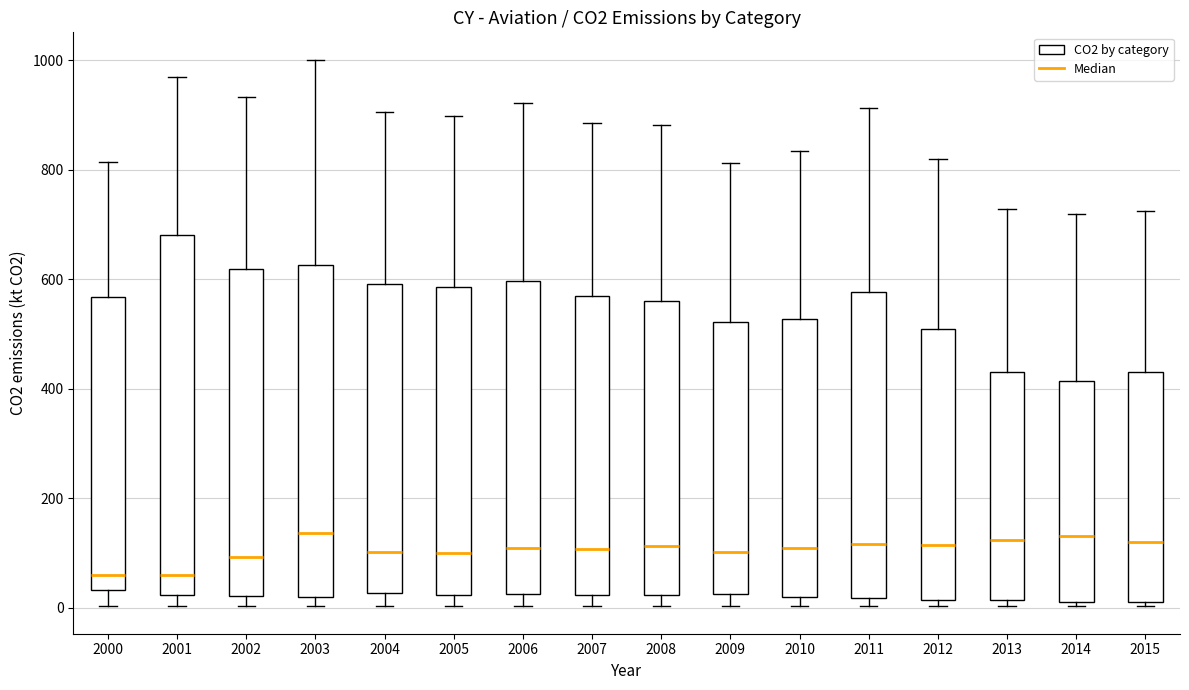

Where does the median line of the box at x = 2000 sit on the y-axis? The values are not printed on the chart, so give them approximately, as read against the axis.

60